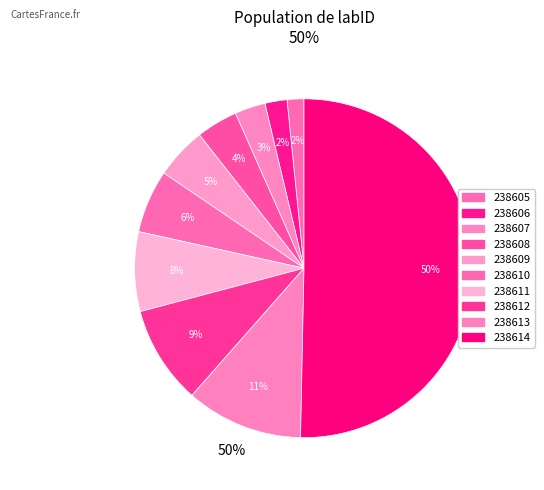

True or false: 238611 accounts for 1% of the total.

False